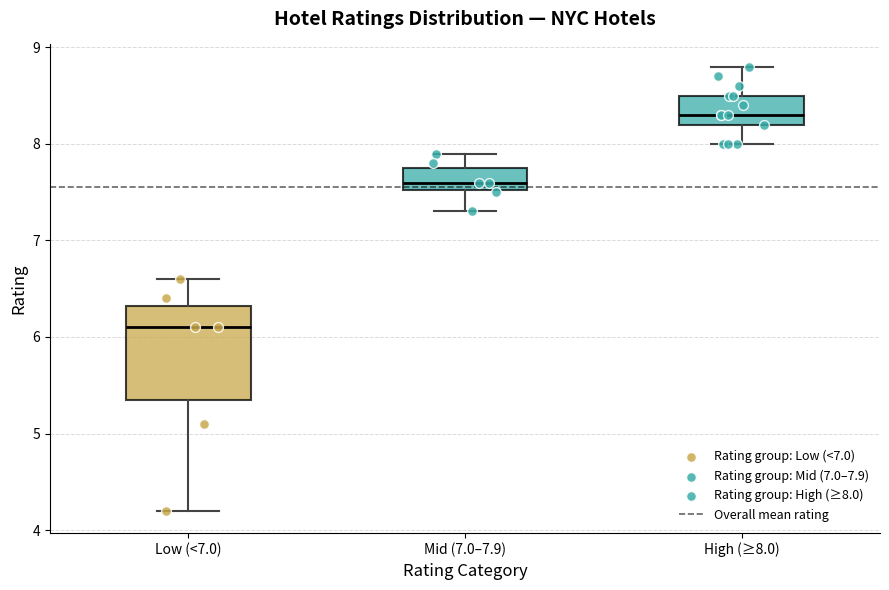

Where is the lower edge of the box for Mid (7.0–7.9) on the y-axis? The values are not printed on the chart, so give them approximately, as read against the axis.

7.5